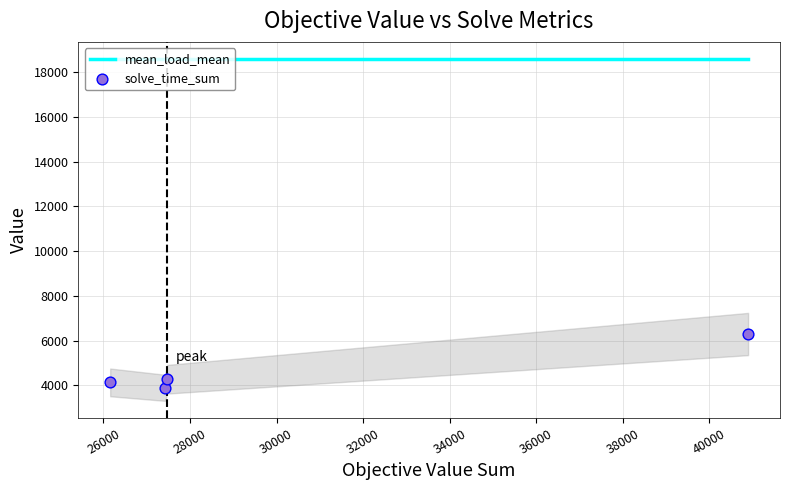

What are all the series names shown in the legend?

mean_load_mean, solve_time_sum